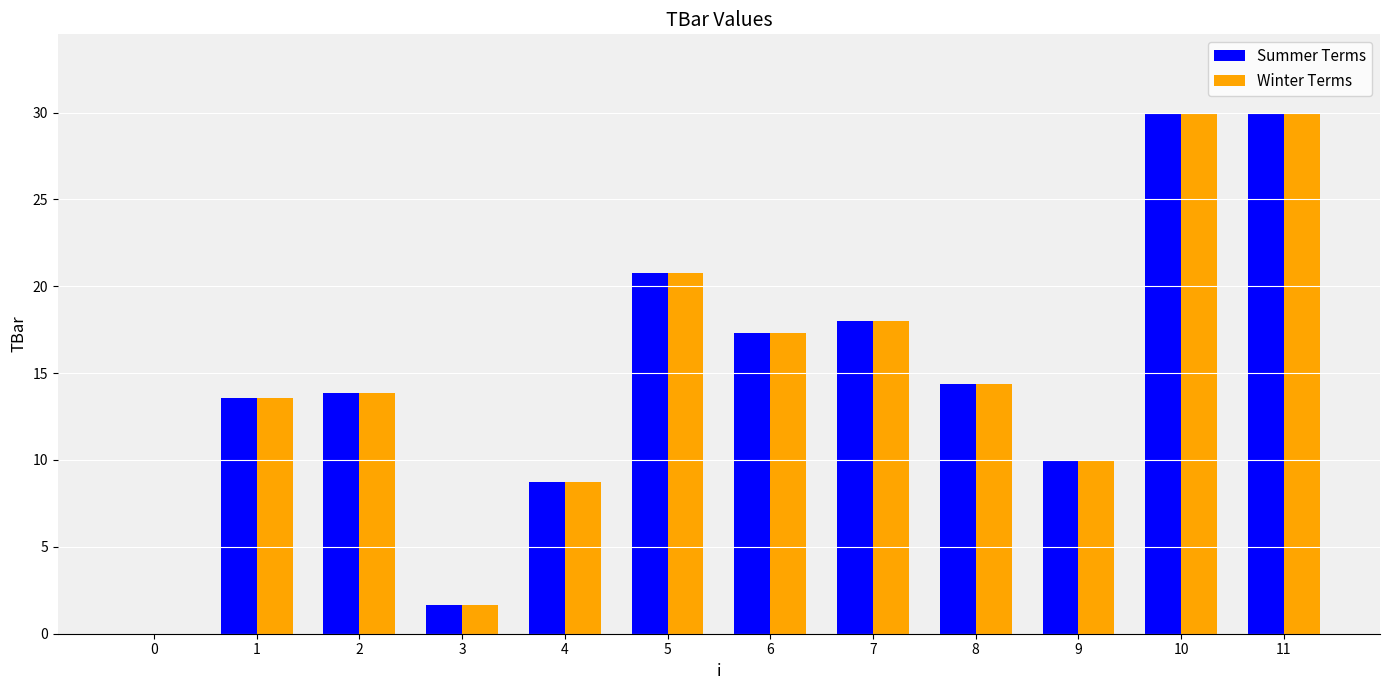

What is the sum of all Winter Terms values?

178.2